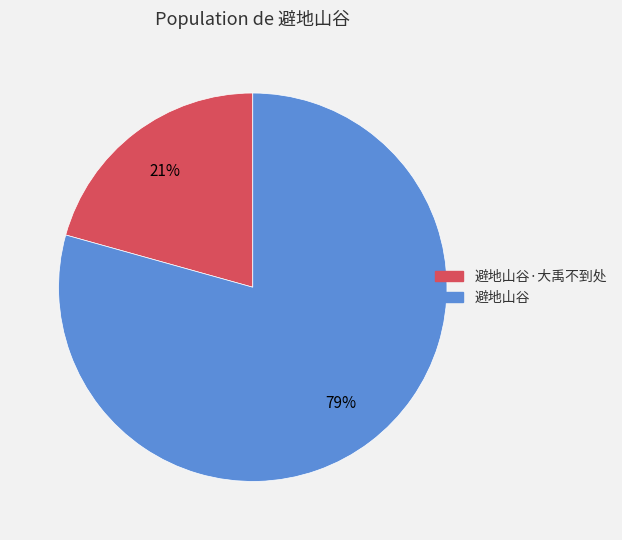

Count the number of slices in the pie.

2